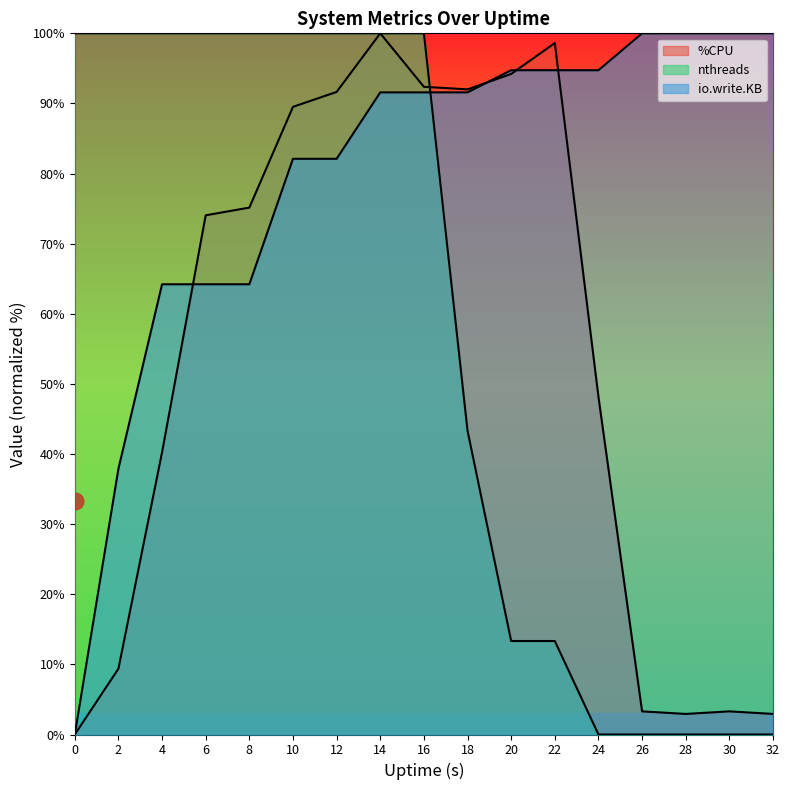

How many lines are shown in the chart?

3